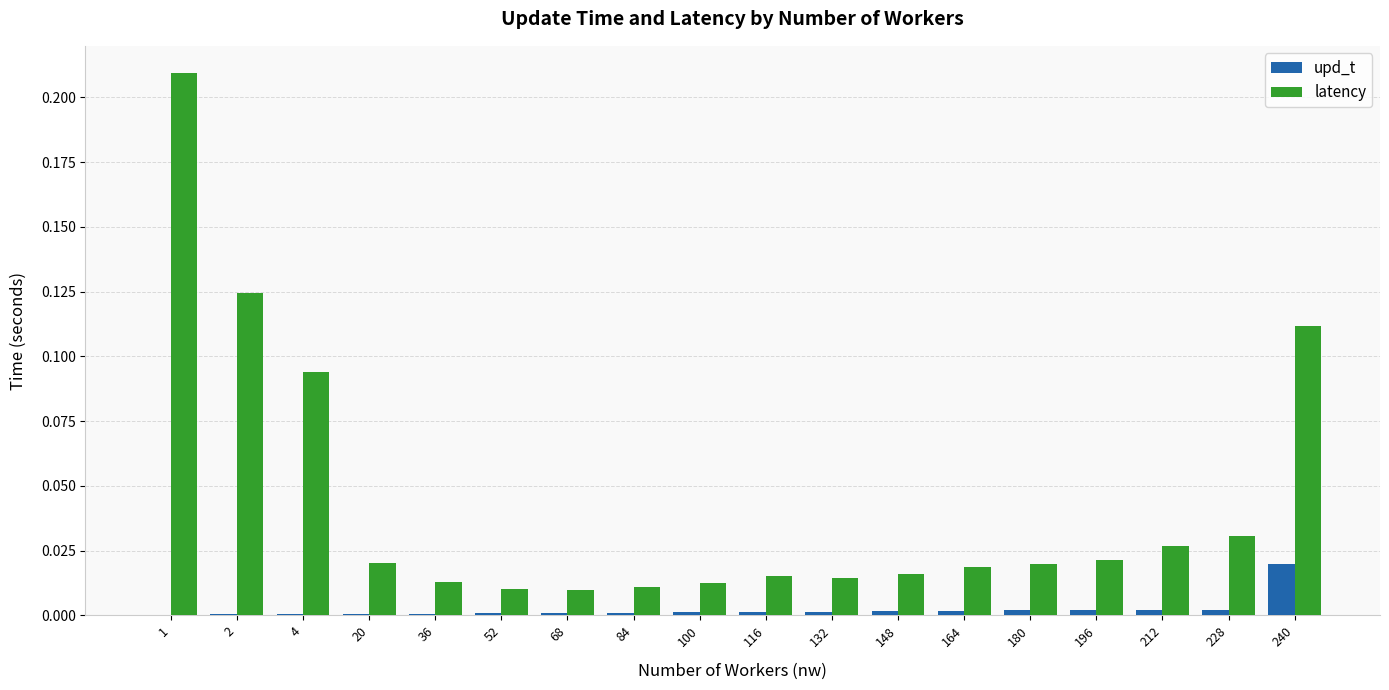

Does the chart contain stacked bars?

No